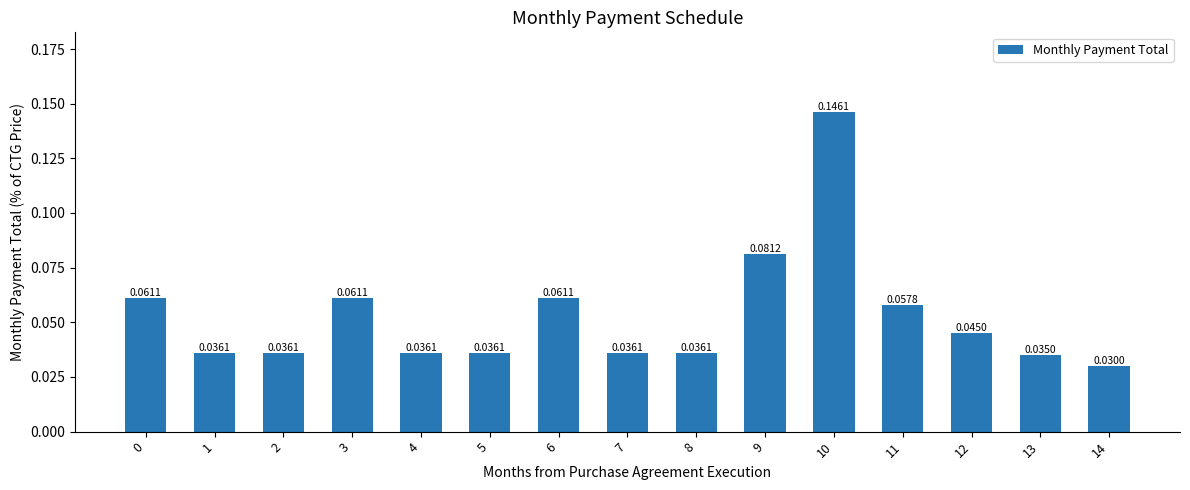

Which has a higher value, 2 or 3?

3